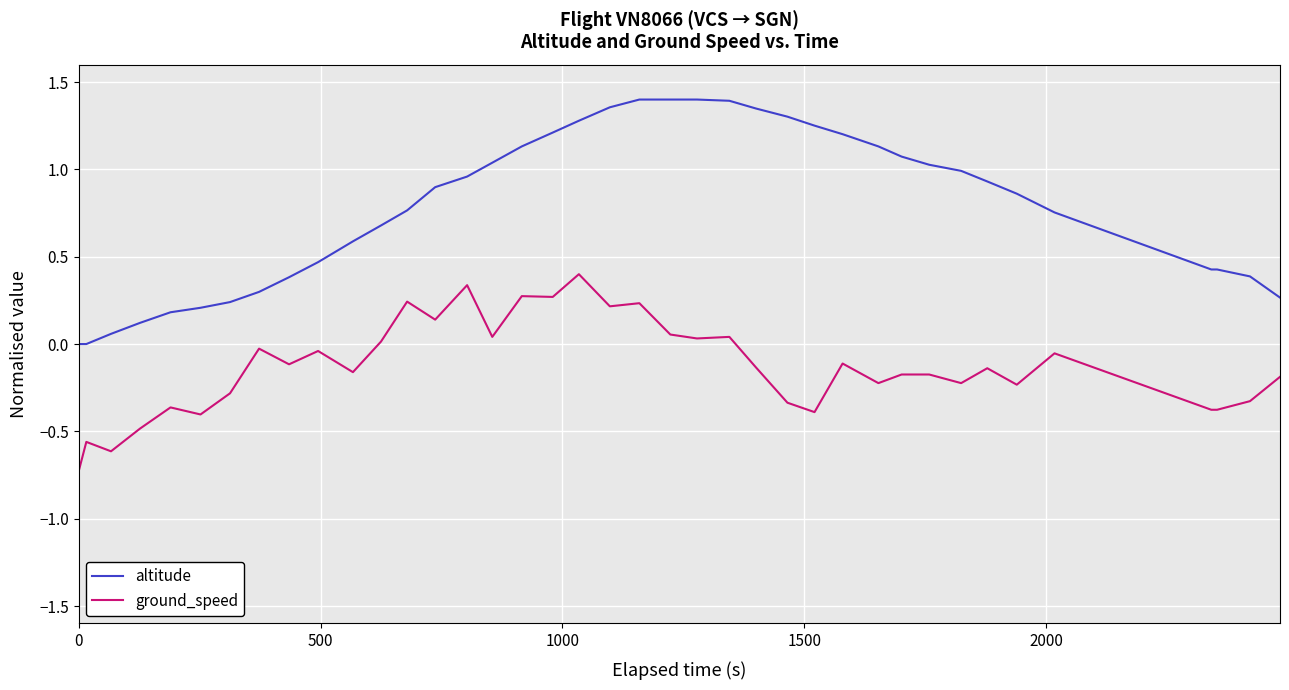

Which series has the largest total across all categories?

altitude